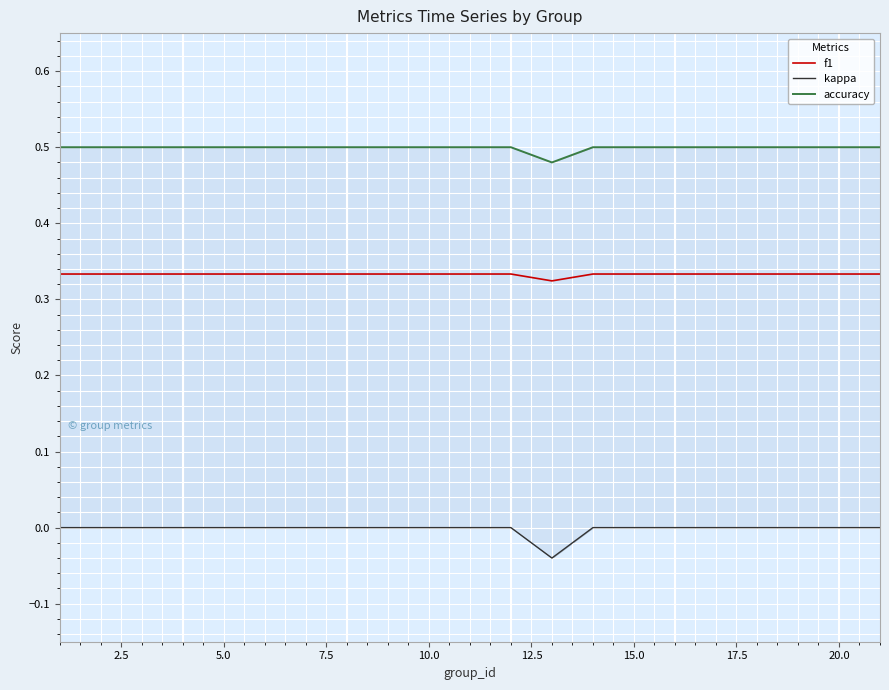

The value of accuracy at 2.5 is 0.3. True or false?

False